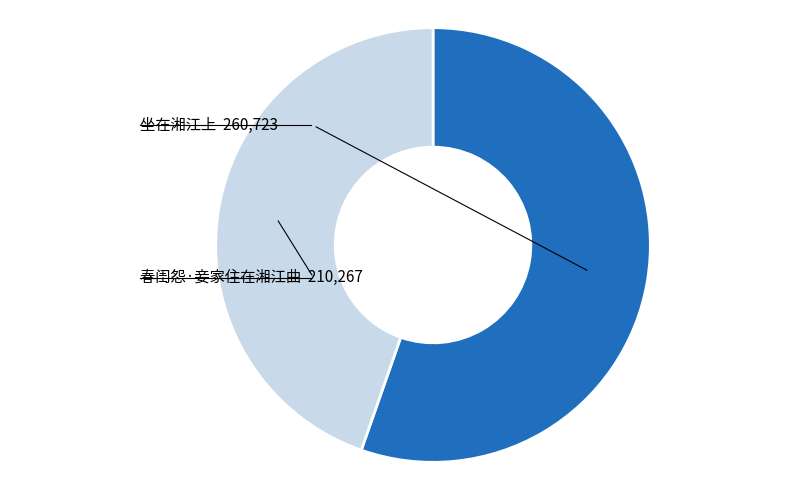

The 坐在湘江上 slice represents 45% of the pie. True or false?

False